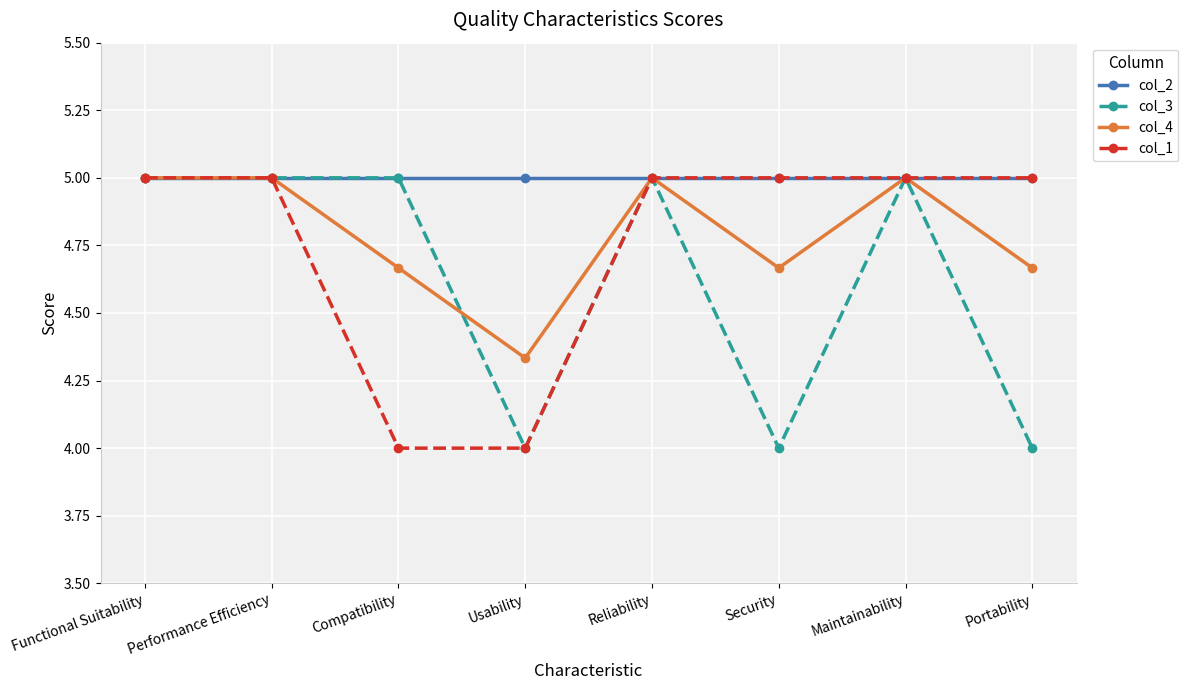

What are all the series names shown in the legend?

col_2, col_3, col_4, col_1